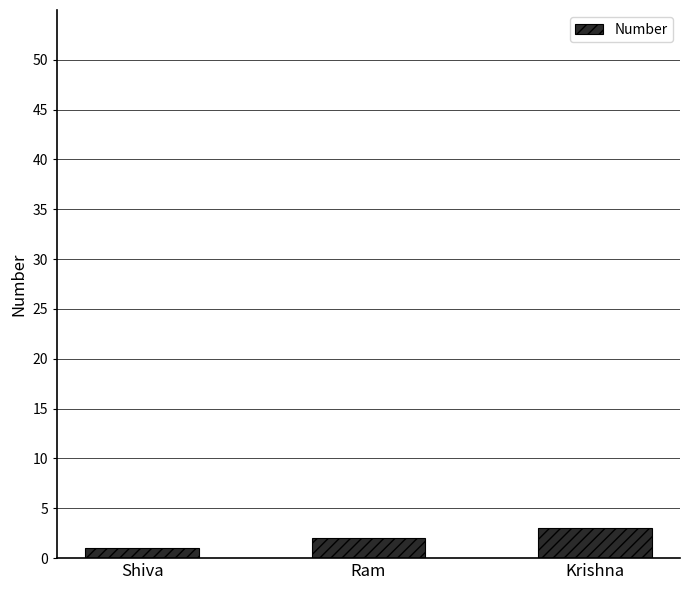

At which label is the value closest to 2?

Ram